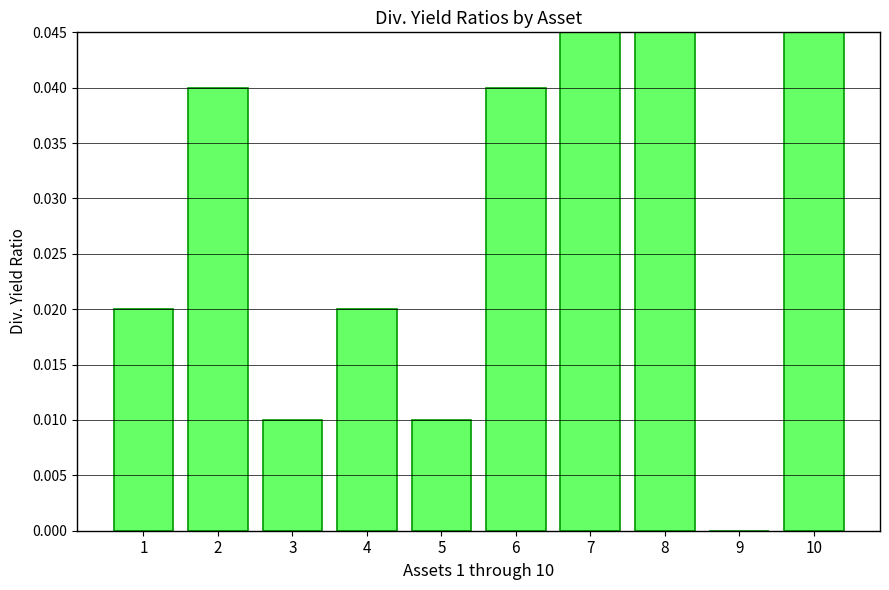

True or false: the data shows 0.1 at 10.

True